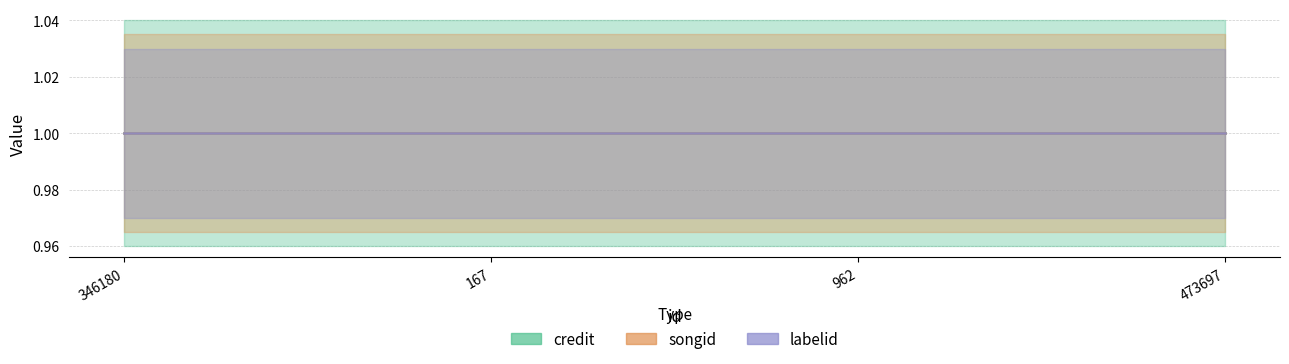

What position from the right is 346180?

4